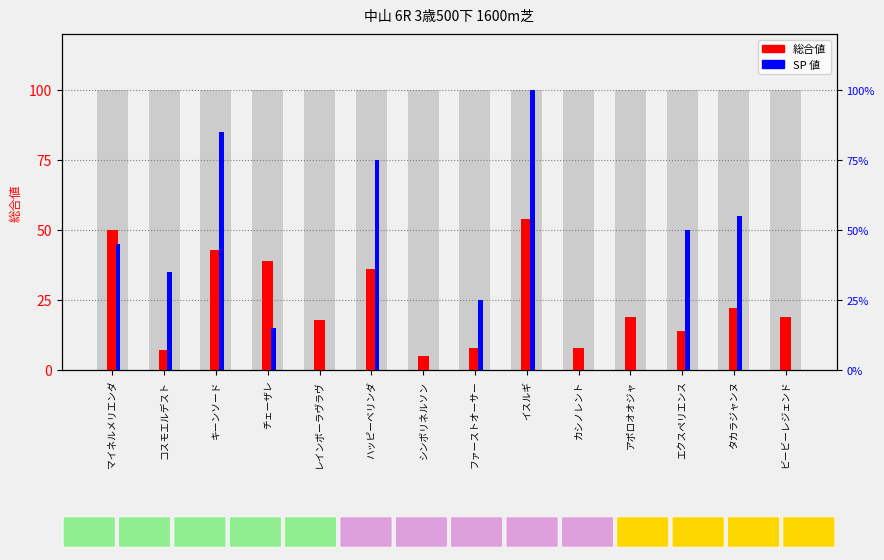

Reading right to left, list all the values displayed in this chart.

総合値: 19	22	14	19	8	54	8	5	36	18	39	43	7	50
SP 値: 0	55	50	0	0	100	25	0	75	0	15	85	35	45